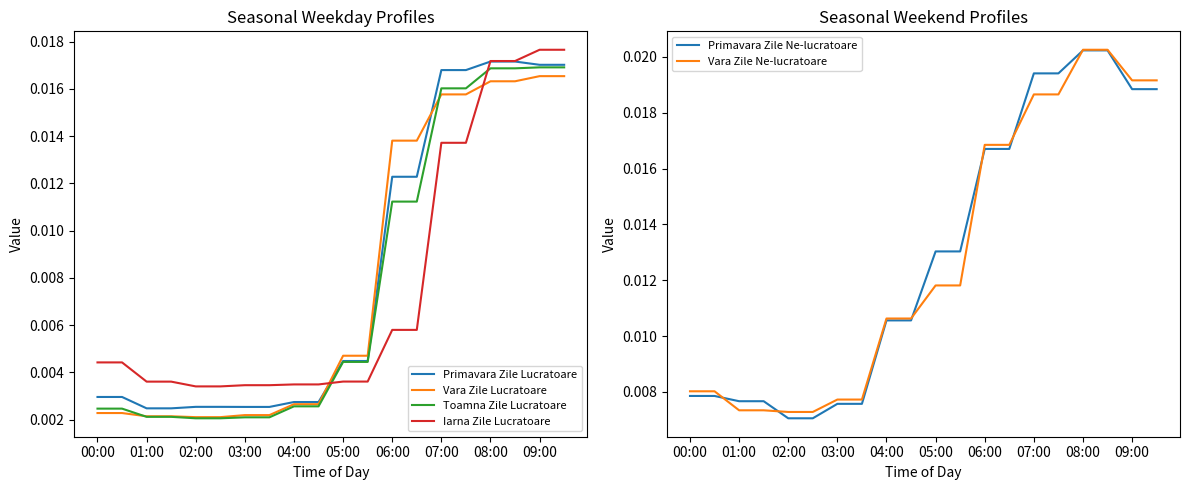

How many times do Primavara Zile Lucratoare and Iarna Zile Lucratoare cross each other?

2